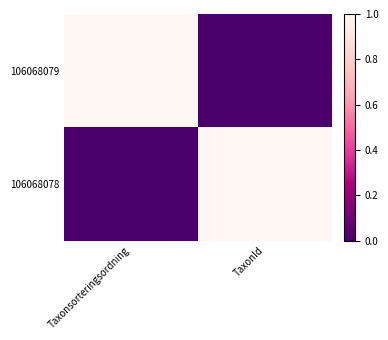

Reading left to right, what are all the values shown in this chart?

106068079: Taxonsorteringsordning=1	TaxonId=0
106068078: Taxonsorteringsordning=0	TaxonId=1